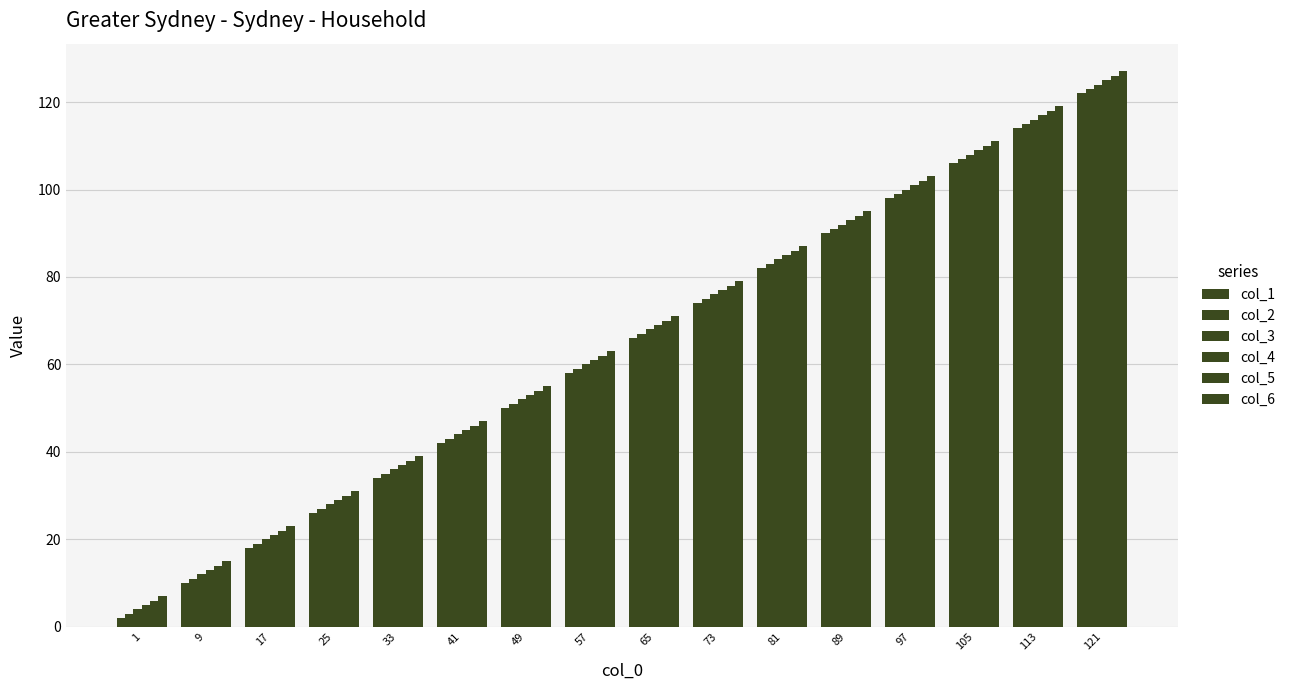

What is the total value across all series at 105?

651